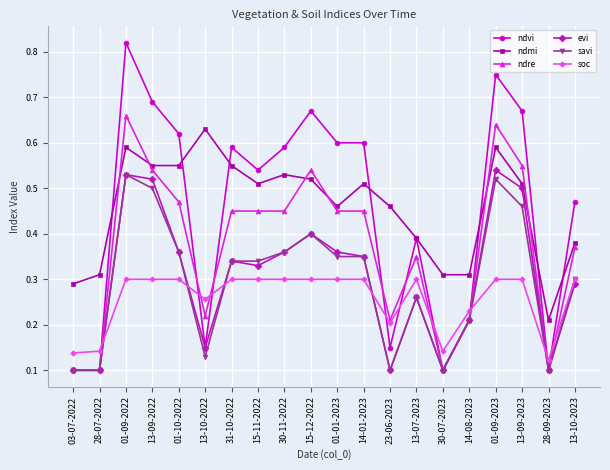

What is the label of the 14th point from the right?

31-10-2022